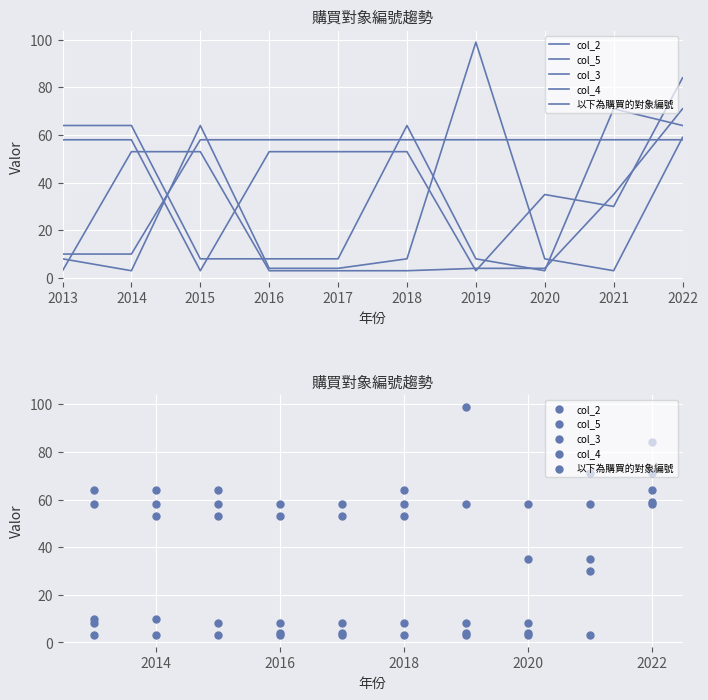

Which series contains the lowest Y value?

col_5